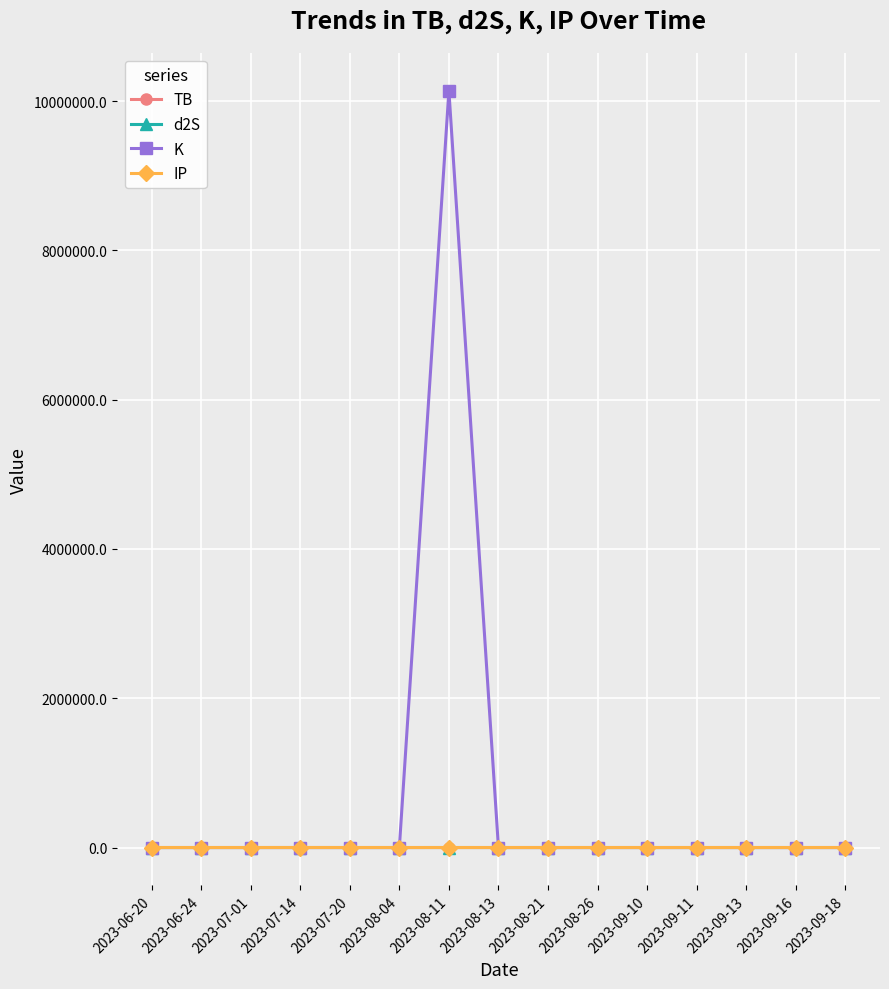

What is the highest value of the K series?

10137753.7